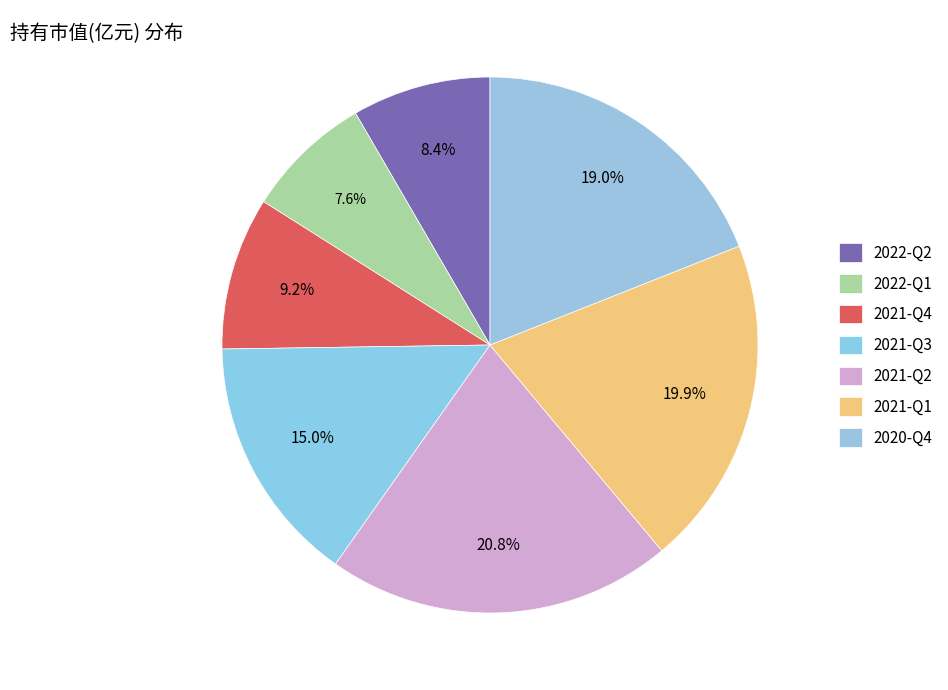

Is it true that 2022-Q2 is 1% of the pie?

False